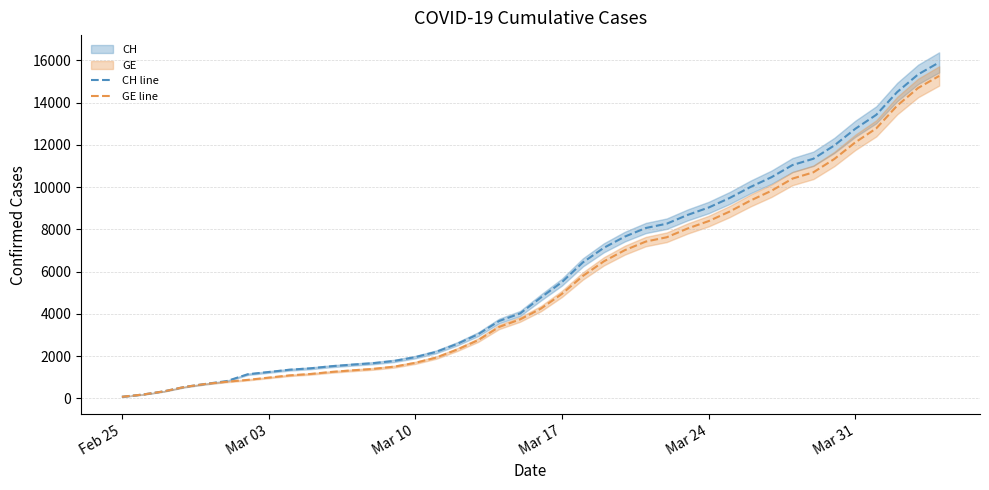

What is the maximum value for GE line?

15258